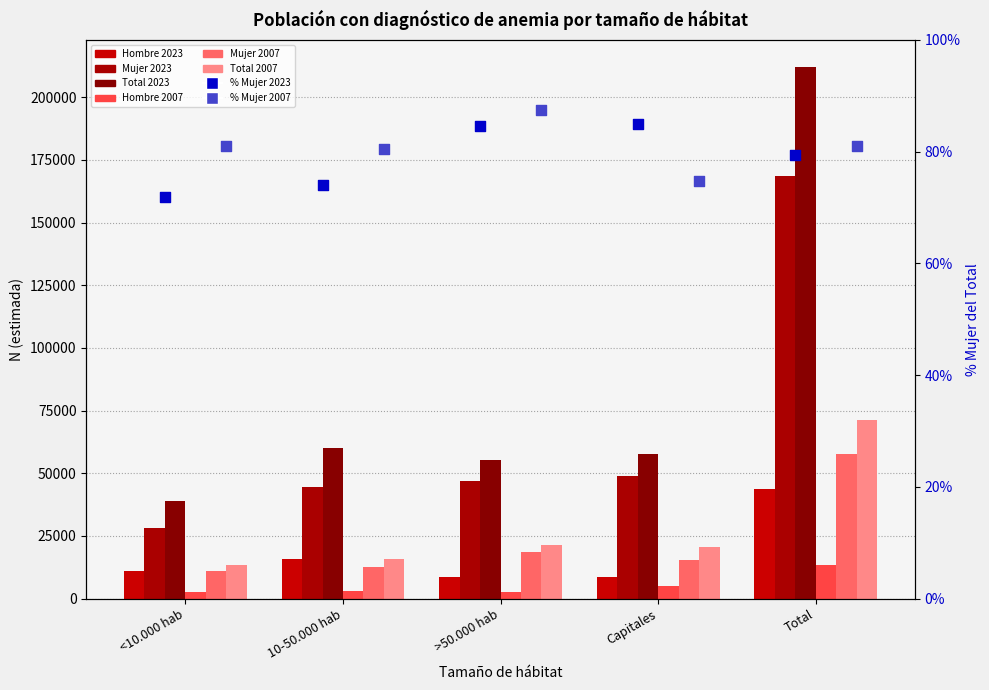

What is the total value across all series at Capitales?

156321